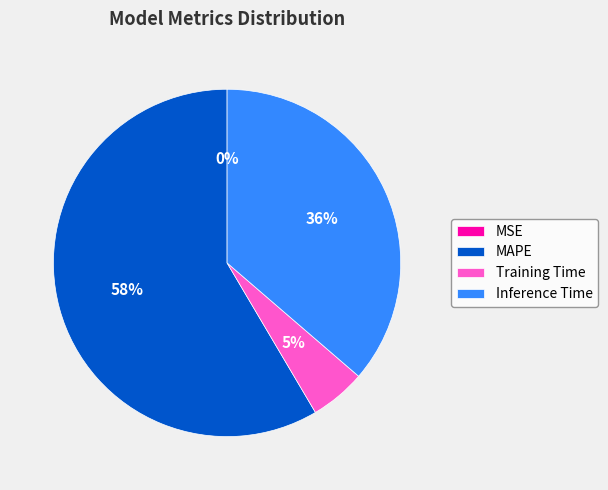

Which slice is the largest?

MAPE